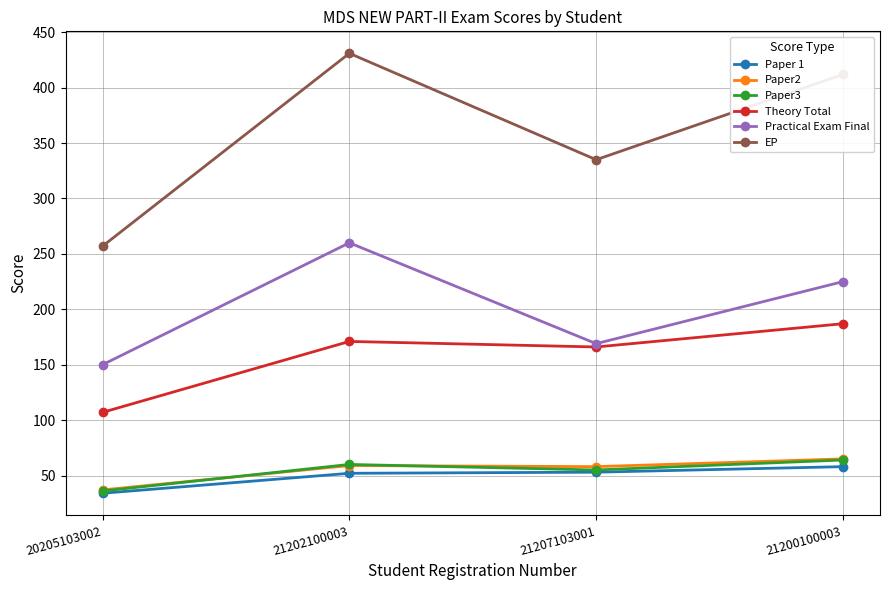

Does the chart have visible grid lines?

Yes